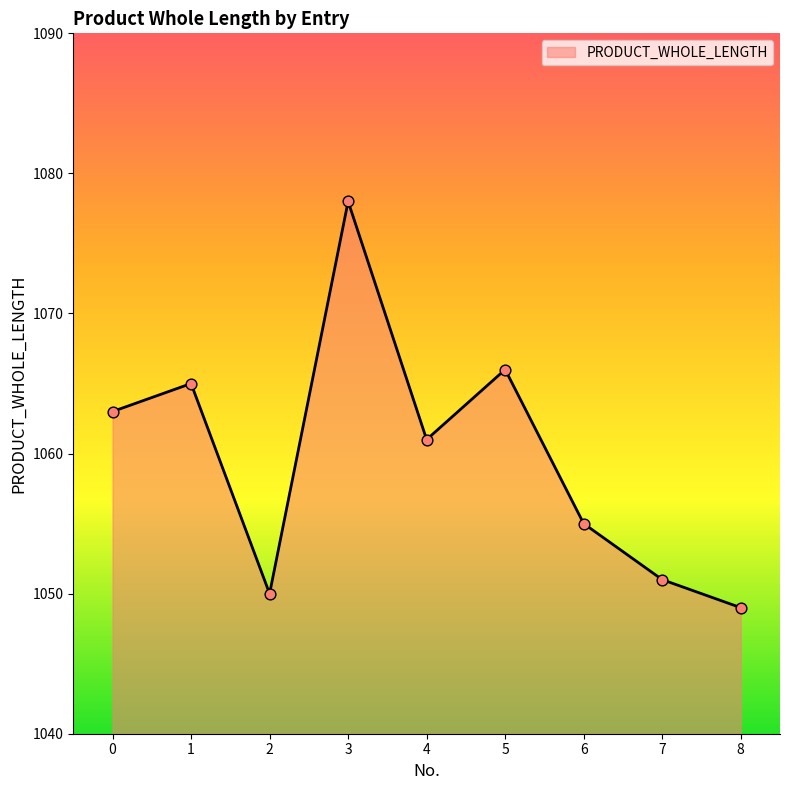

Between 1 and 7, which is larger?

1